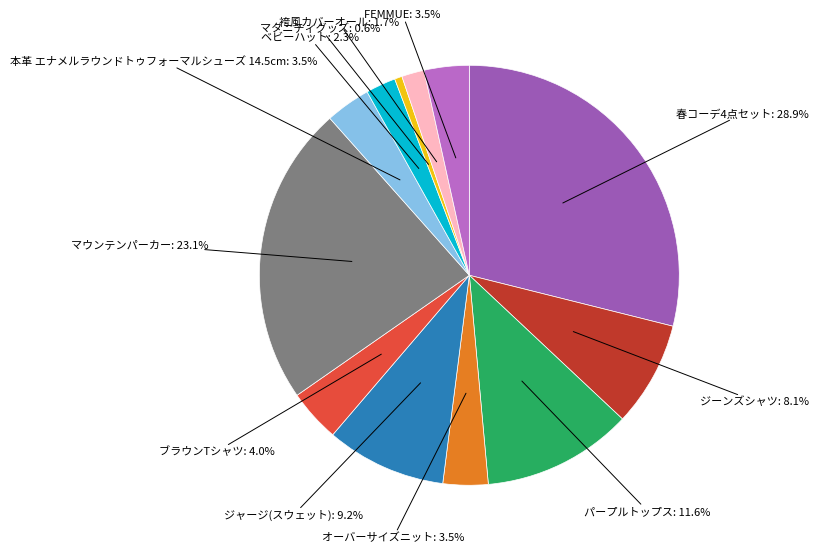

How many slices are in this pie chart?

12